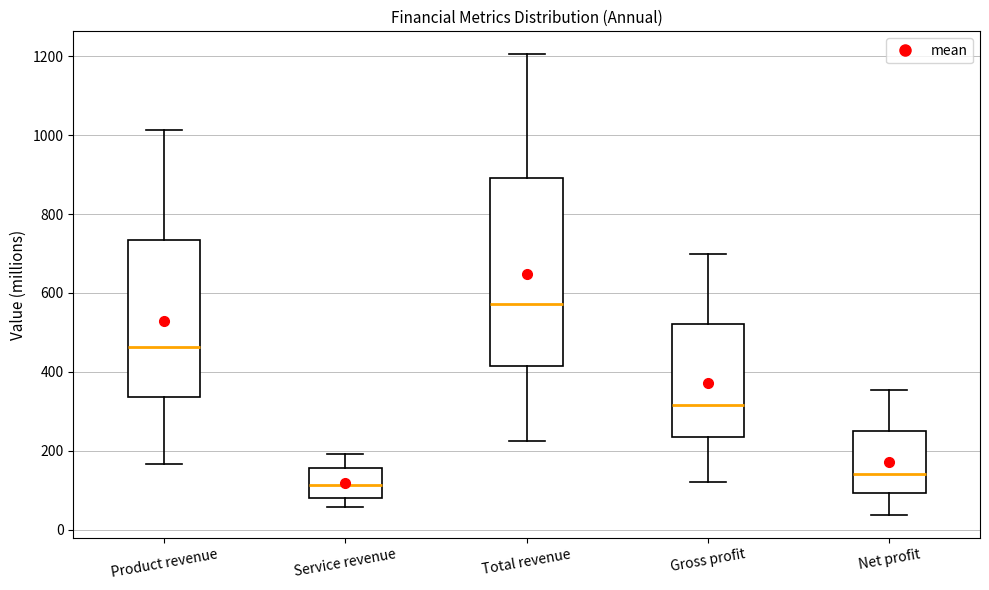

Reading left to right, read every box against the y-axis: the position of its median line, the range the box covers, and the ends of its whiskers. The values are not printed on the chart, so give them approximately, as read against the axis.

Product revenue: median 460, box 340 to 740, whiskers 160 to 1020
Service revenue: median 120, box 80 to 160, whiskers 60 to 200
Total revenue: median 580, box 420 to 900, whiskers 220 to 1200
Gross profit: median 320, box 240 to 520, whiskers 120 to 700
Net profit: median 140, box 100 to 260, whiskers 40 to 360